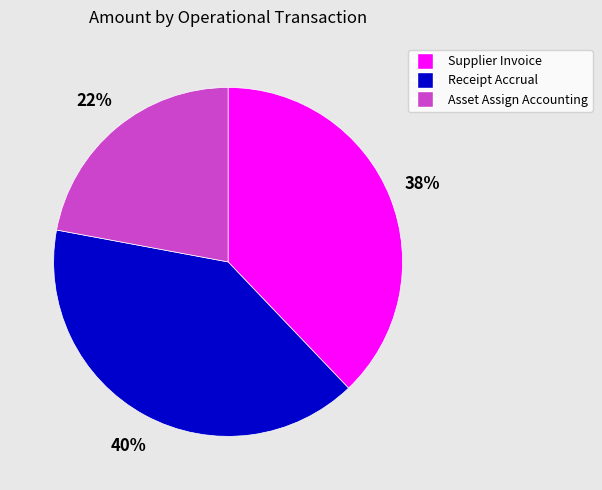

Does any single category account for the majority?

No